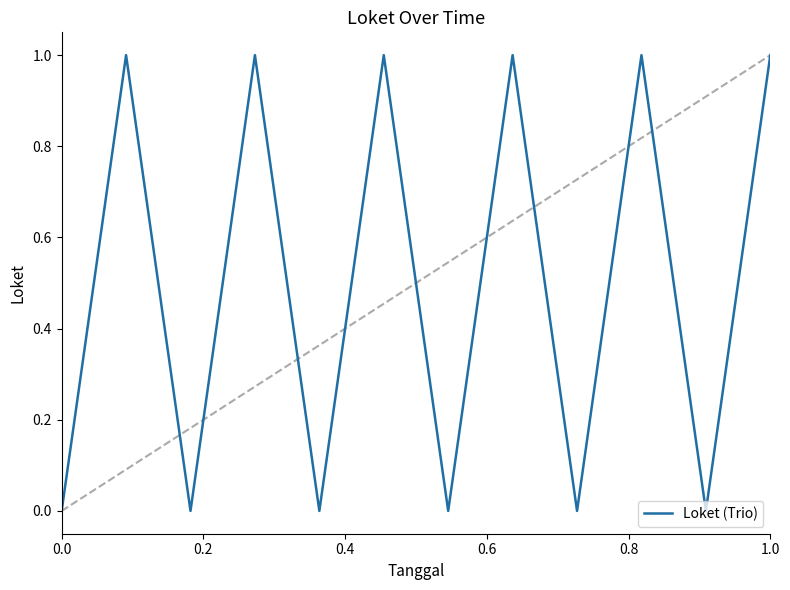

How many lines are shown in the chart?

1